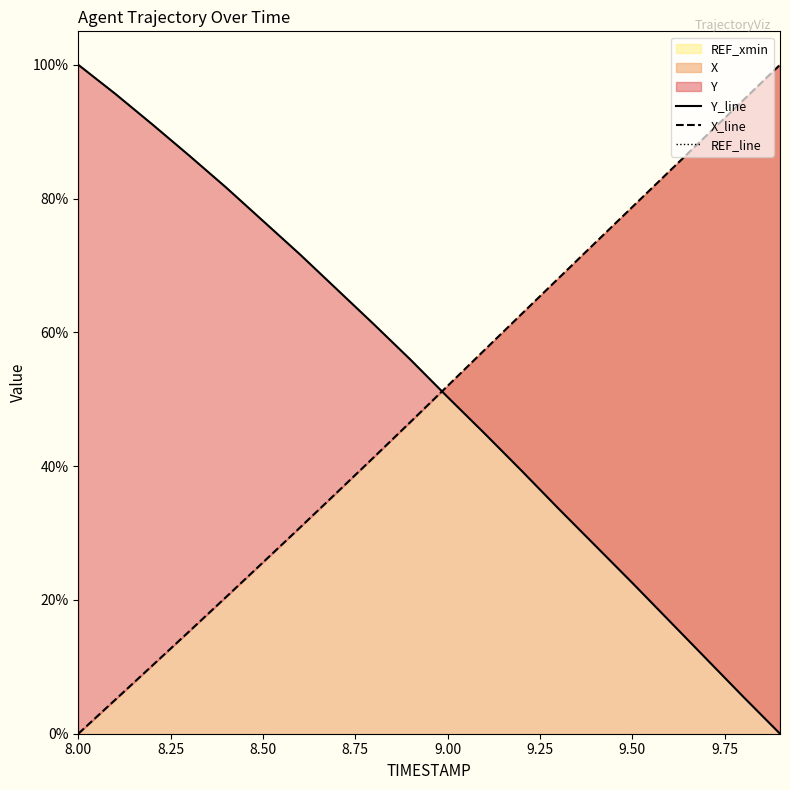

Is it true that X equals 52.0 at 9.00?

True